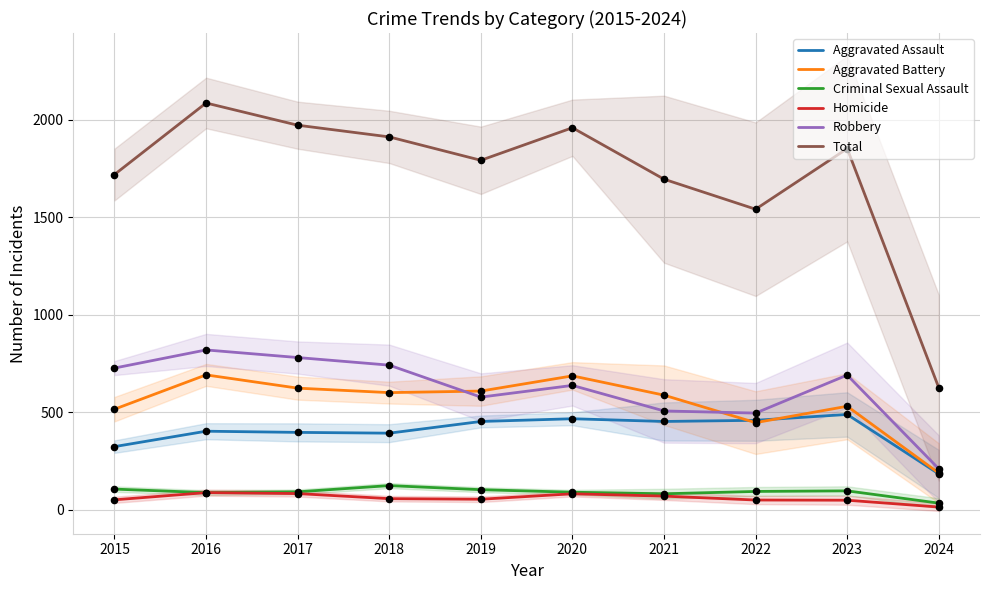

Which series has the widest spread of Y values?

Total